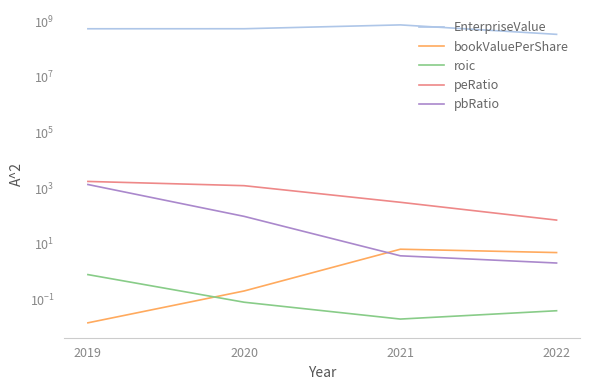

Rank the series at 2019 from highest to lowest value.

EnterpriseValue, peRatio, pbRatio, roic, bookValuePerShare